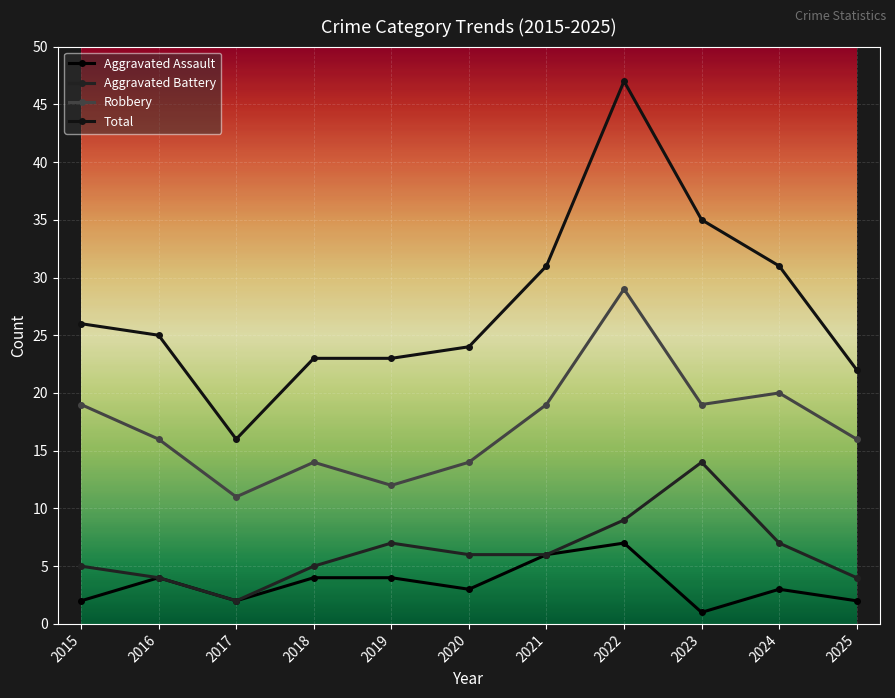

List the labels in order of Robbery value, smallest first.

2017, 2019, 2018, 2020, 2016, 2025, 2015, 2021, 2023, 2024, 2022